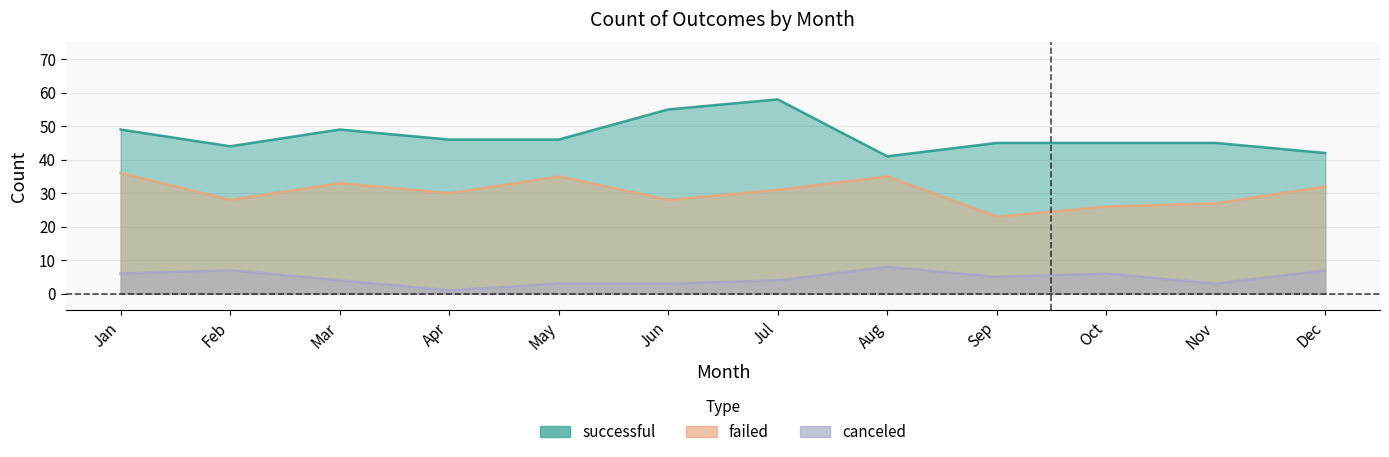

At how many categories does at least one series exceed 15?

12